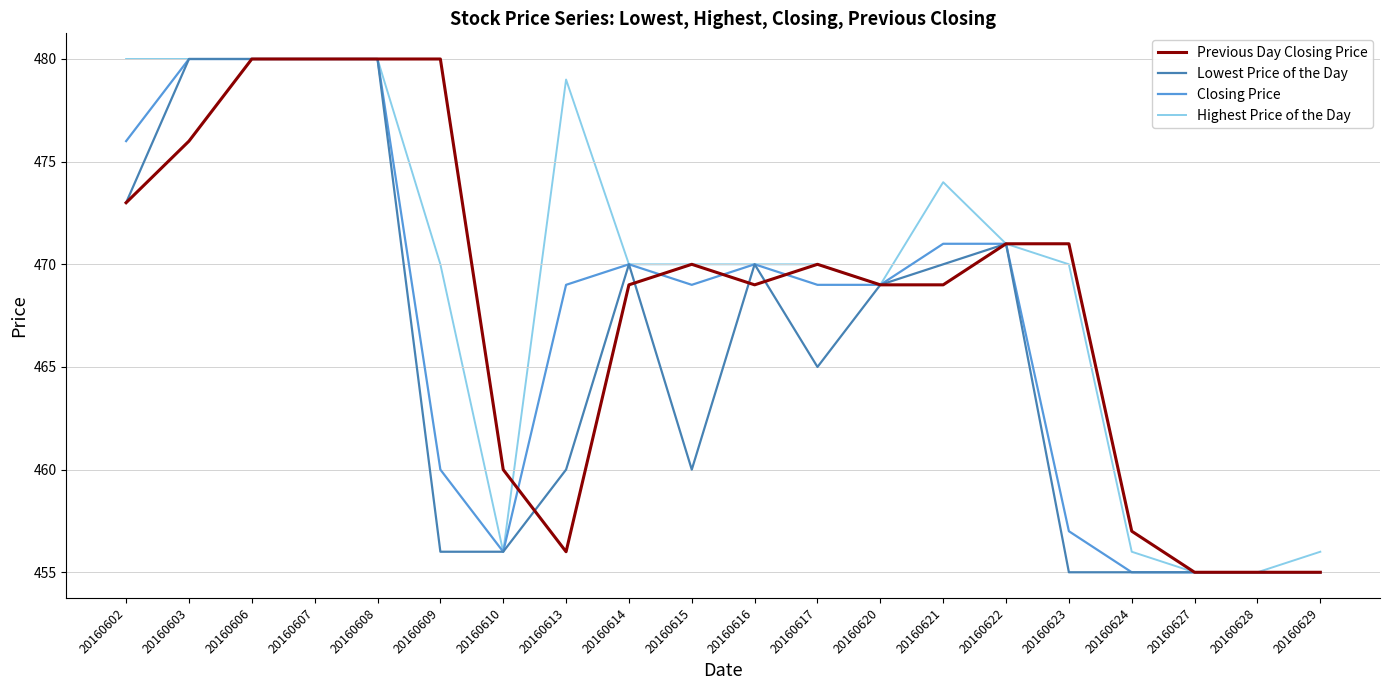

What is the difference between the Lowest Price of the Day values at 20160606 and 20160614?

10